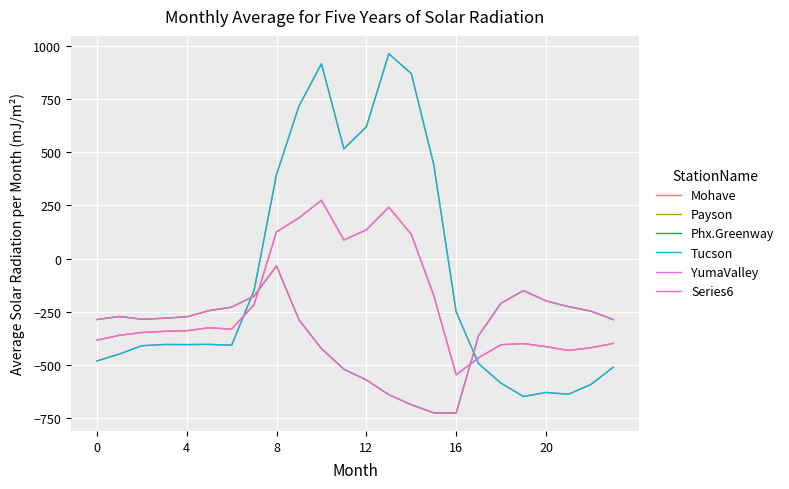

At how many categories does at least one series exceed 460?

6